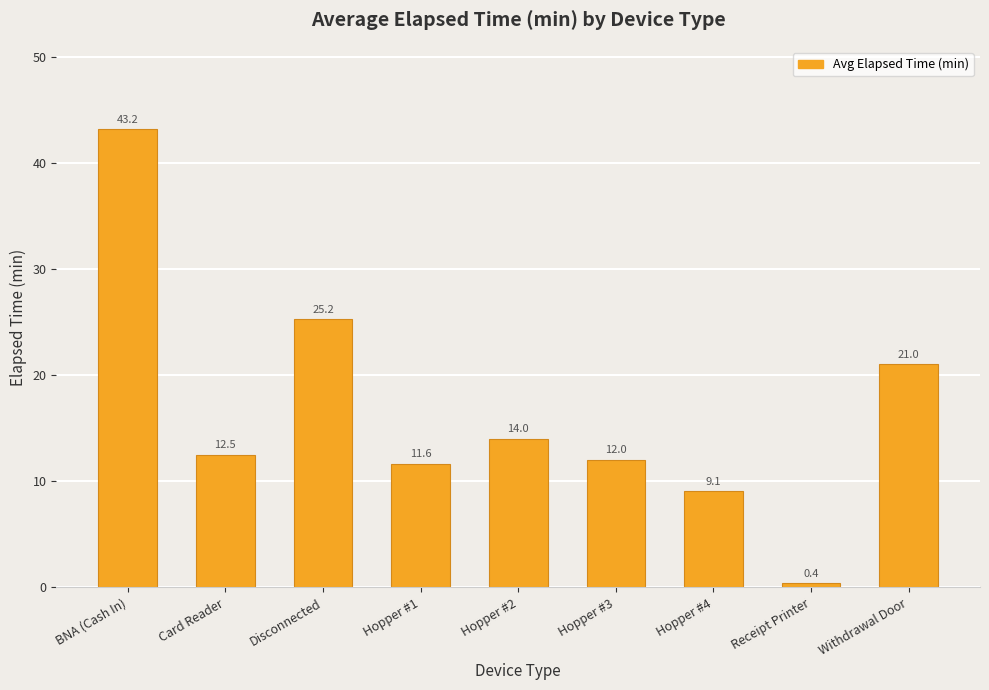

At which label is the value closest to 21?

Withdrawal Door